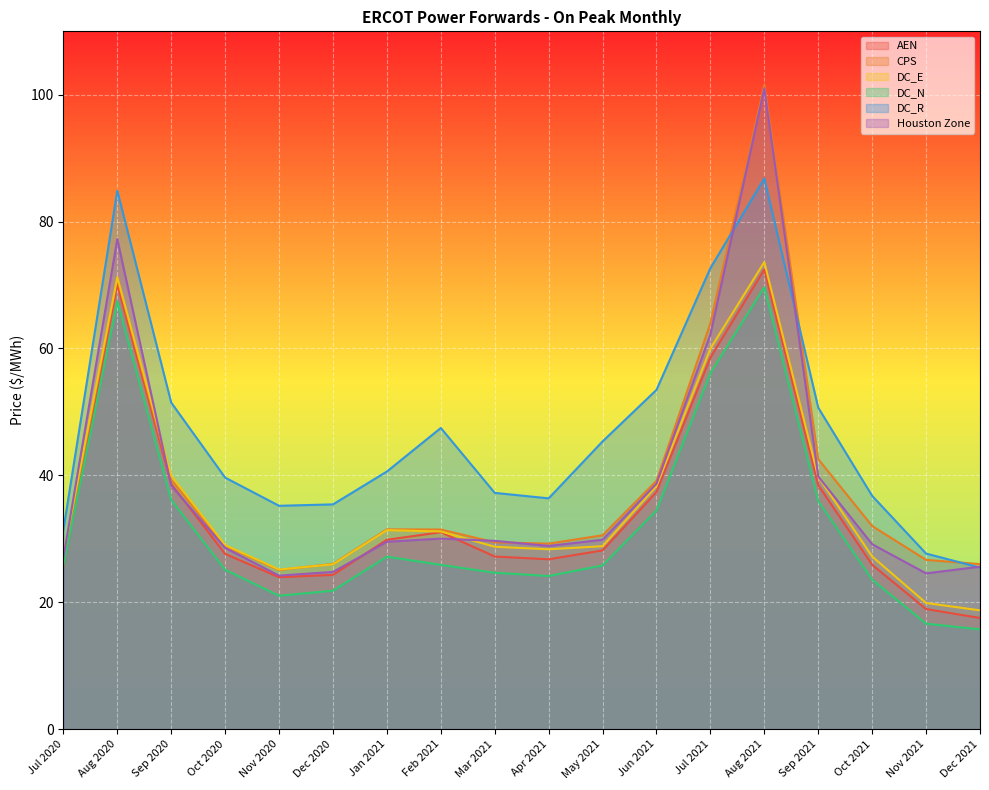

How many lines are shown in the chart?

6